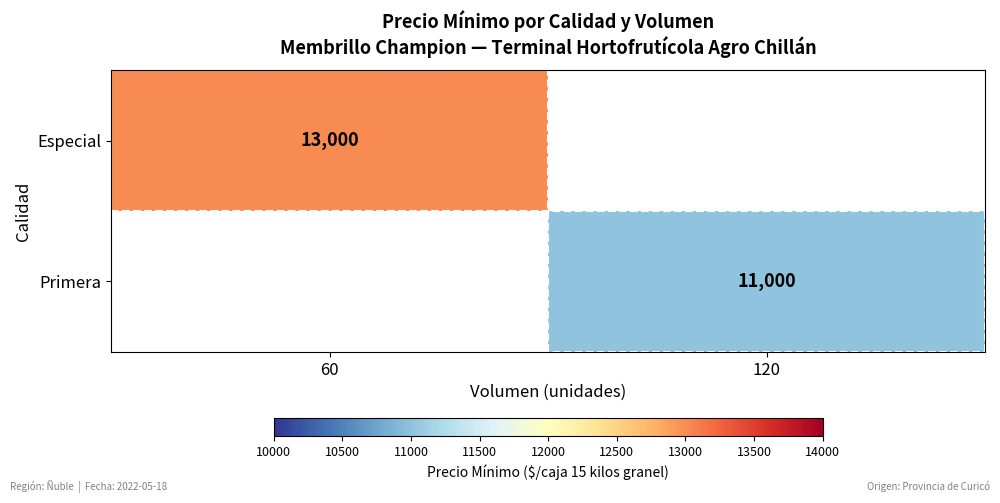

Is it true that Especial equals 13000 at 60?

True